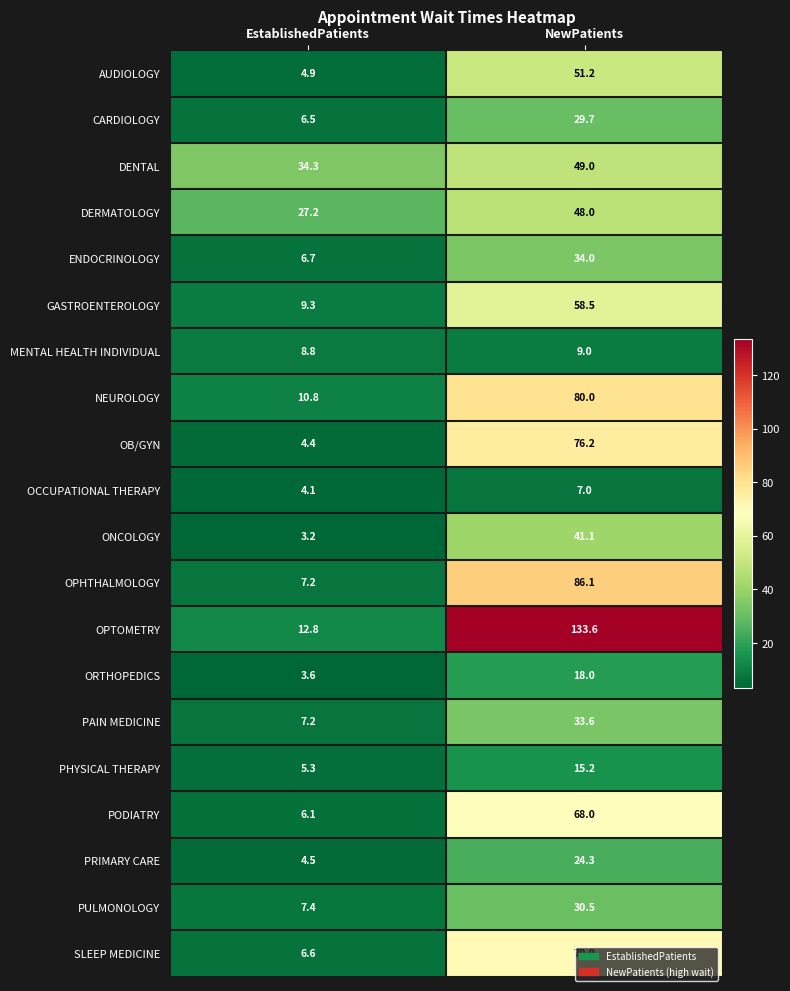

What is the minimum value for PULMONOLOGY?

7.4